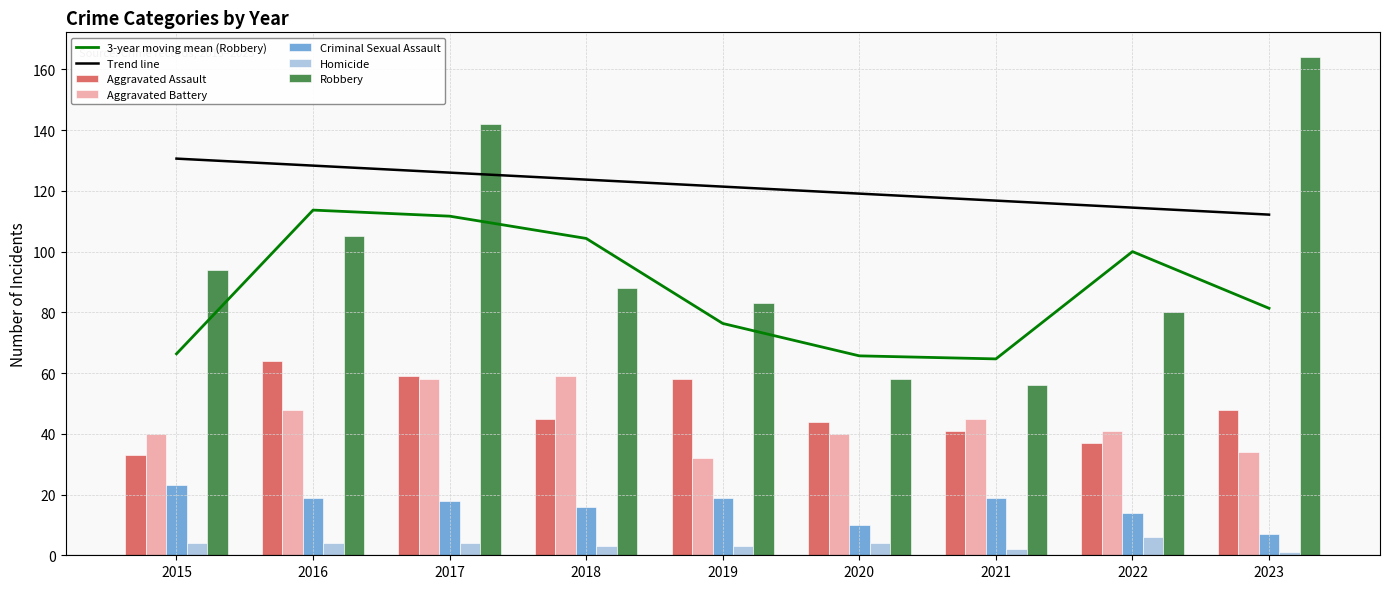

What is the difference between the maximum and minimum values in the Aggravated Assault series?

31